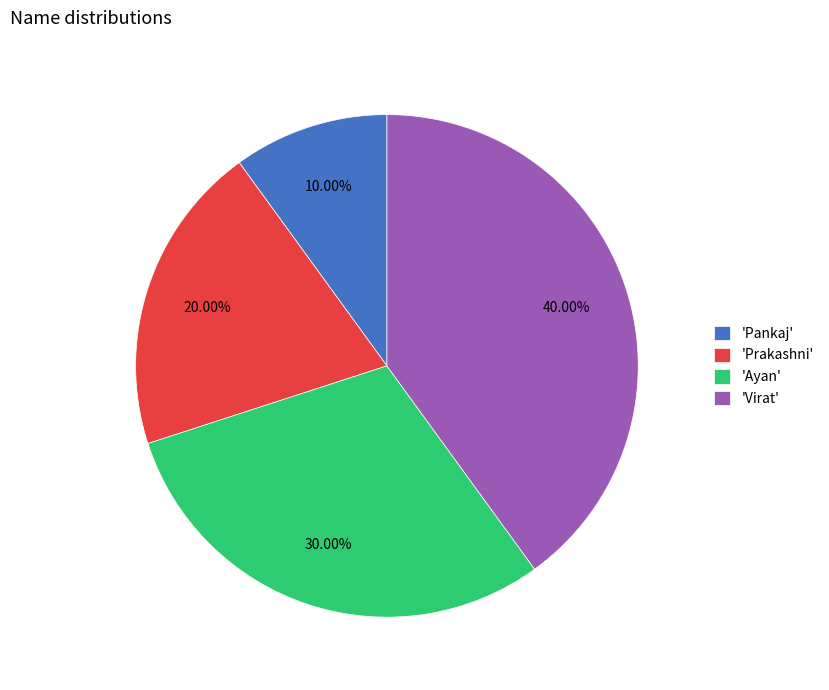

Is the sum of 'Ayan' and 'Virat' greater than half?

Yes